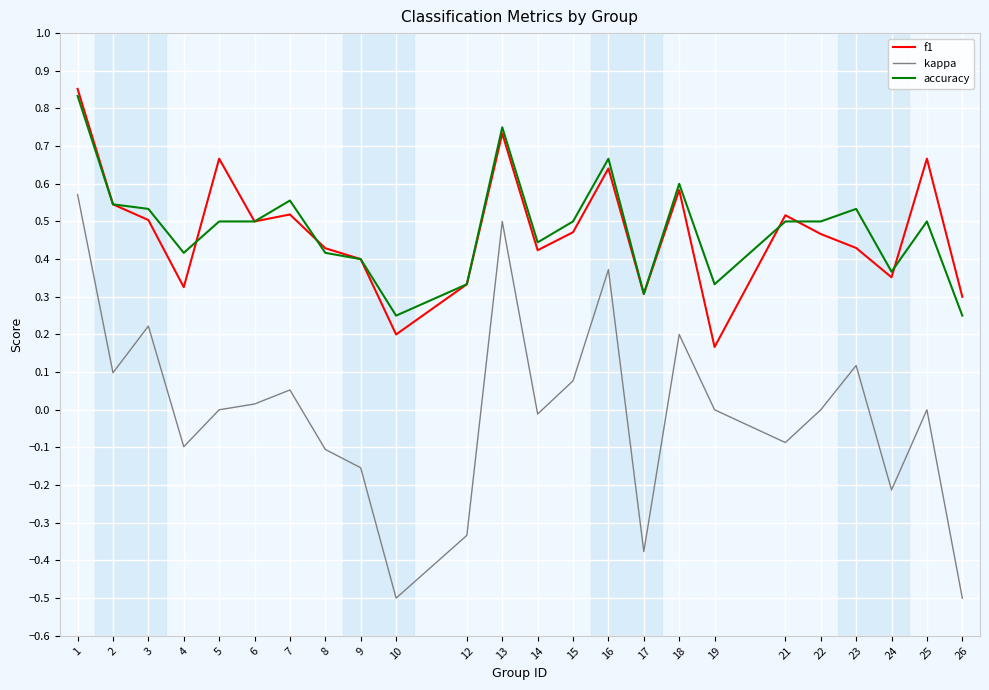

Rank the series by their maximum value, from highest to lowest.

f1, accuracy, kappa